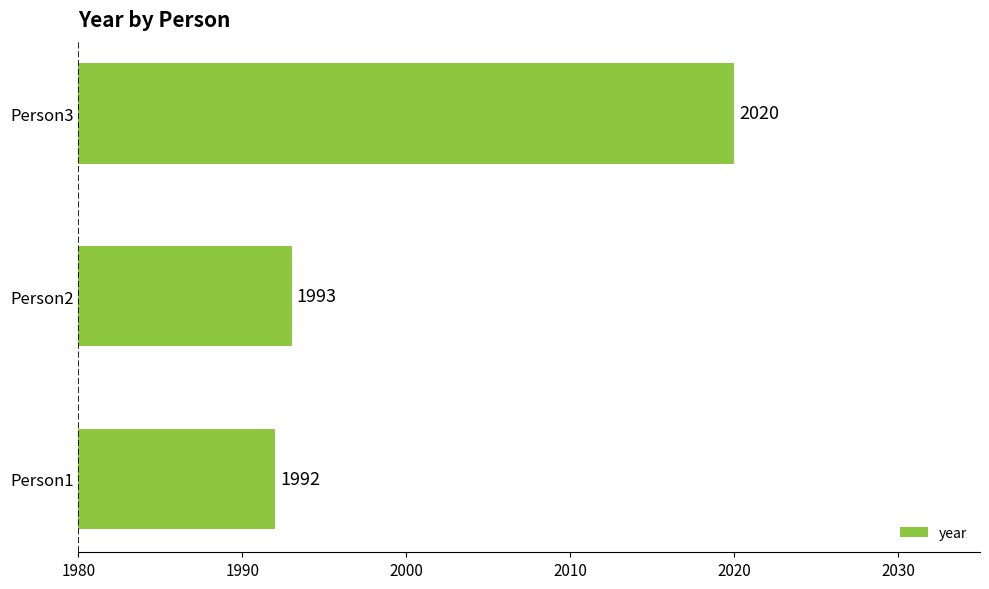

Reading bottom to top, list all the values displayed in this chart.

1992	1993	2020